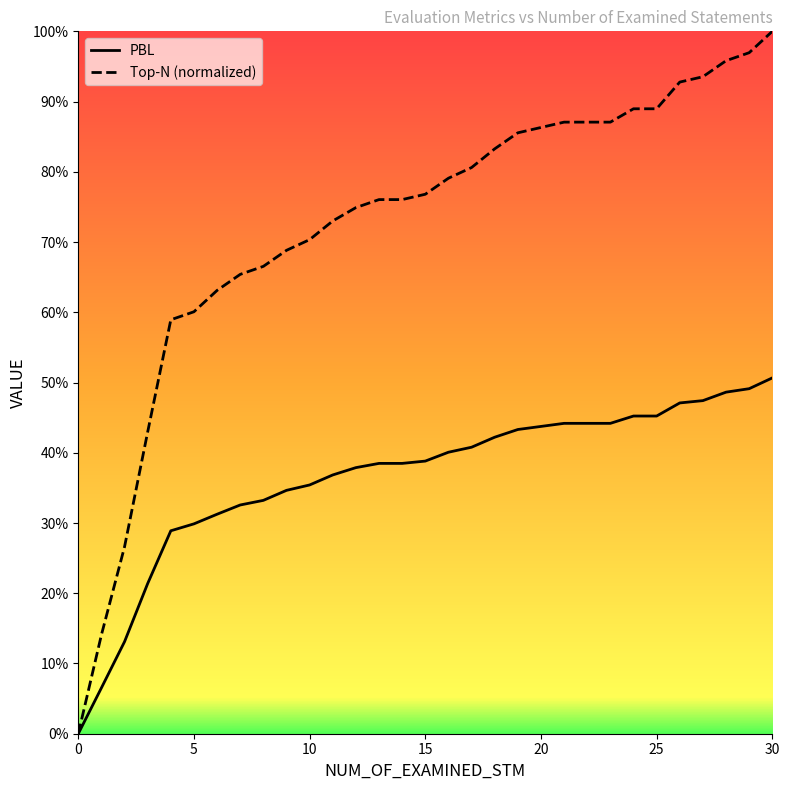

True or false: Top-N and PBL cross at least once.

False